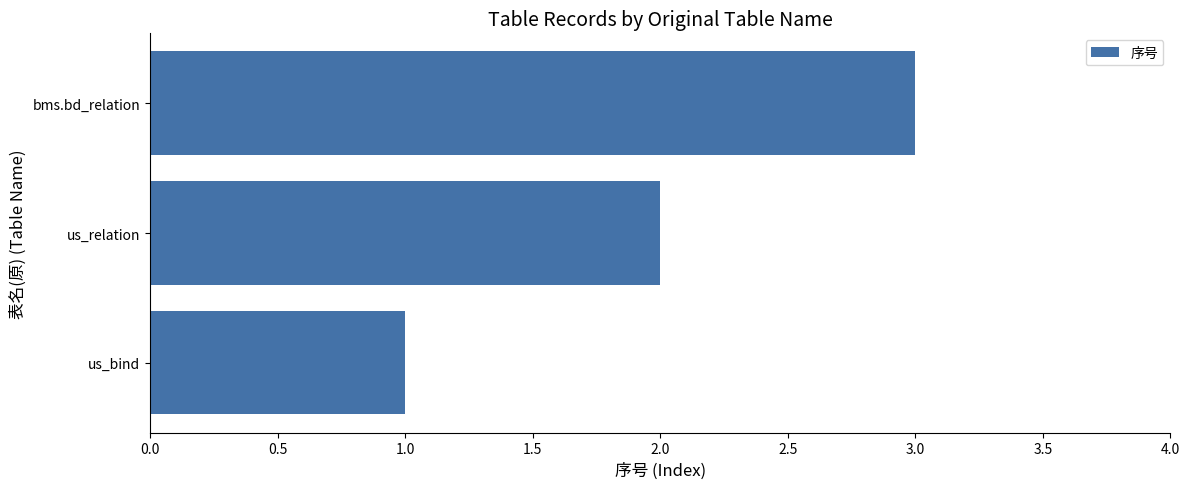

Which label corresponds to the largest value in the chart?

bms.bd_relation